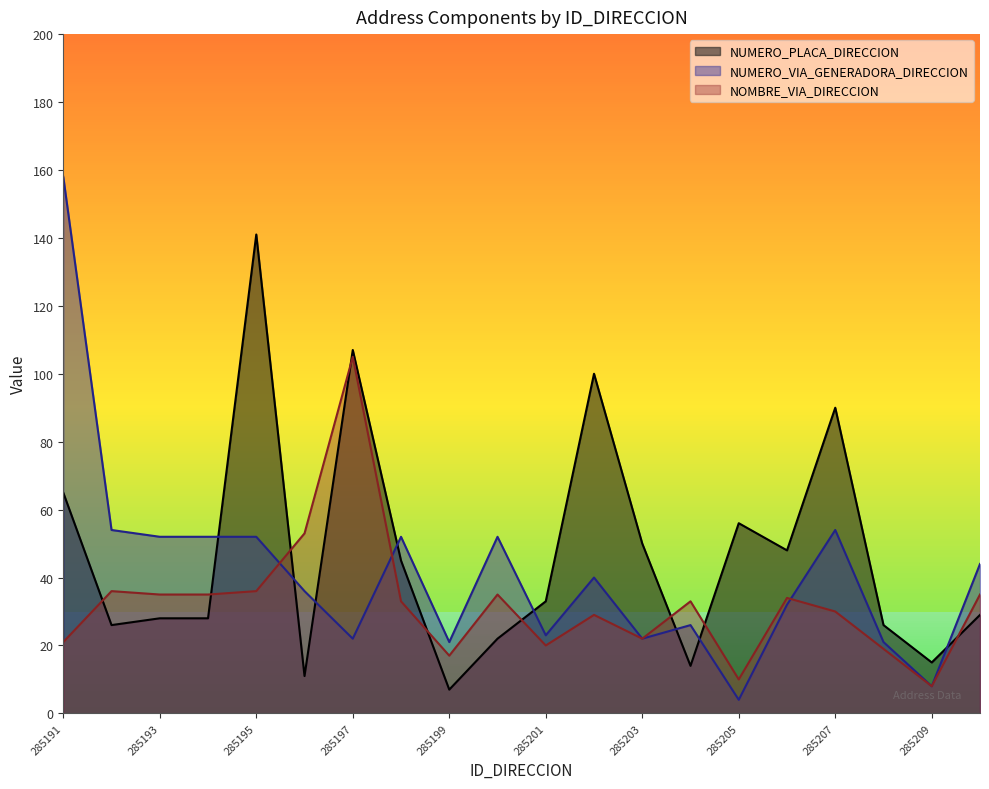

Count the number of data series in this chart.

3